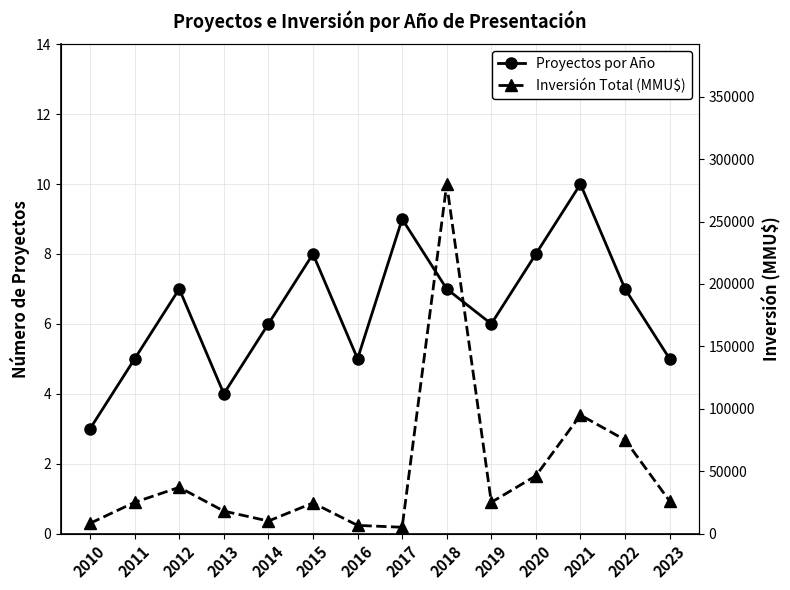

Which category has the highest value in the Proyectos por Año series?

2021